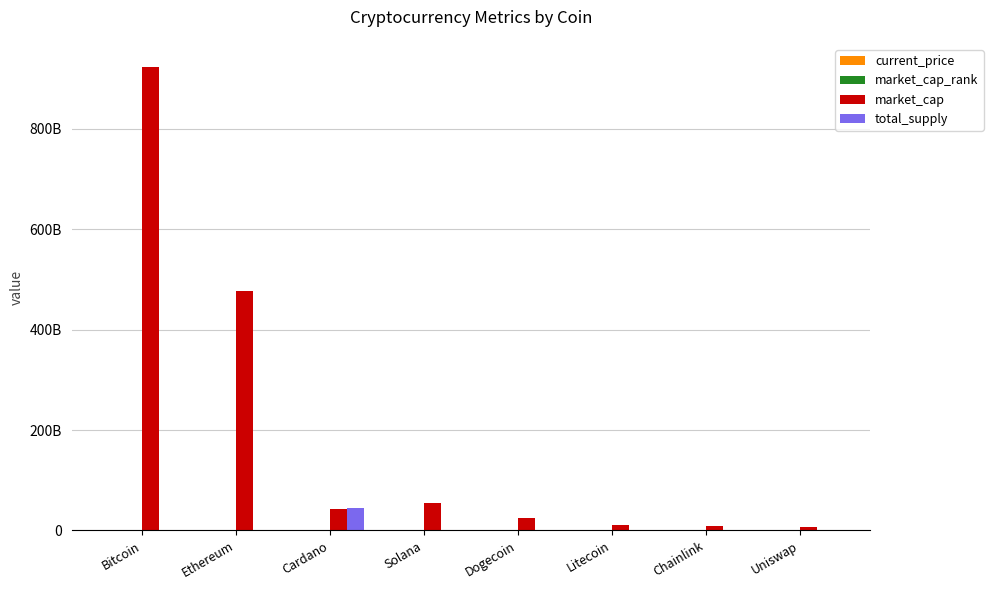

What is the highest value of the current_price series?

48895.0